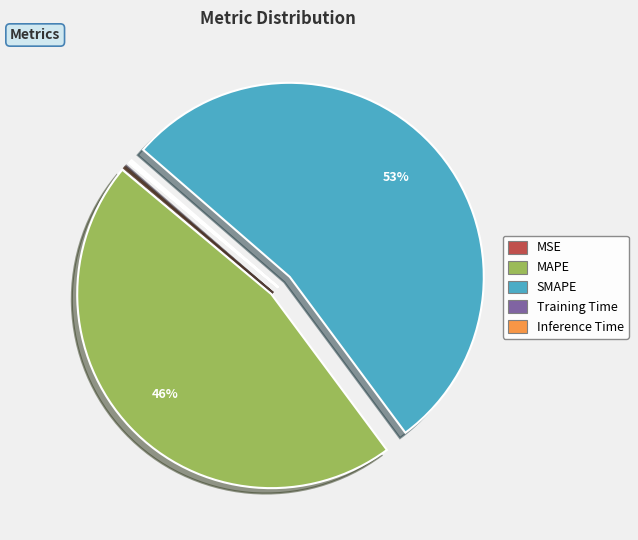

Approximately how many times larger is the value at MAPE compared to SMAPE?

0.9